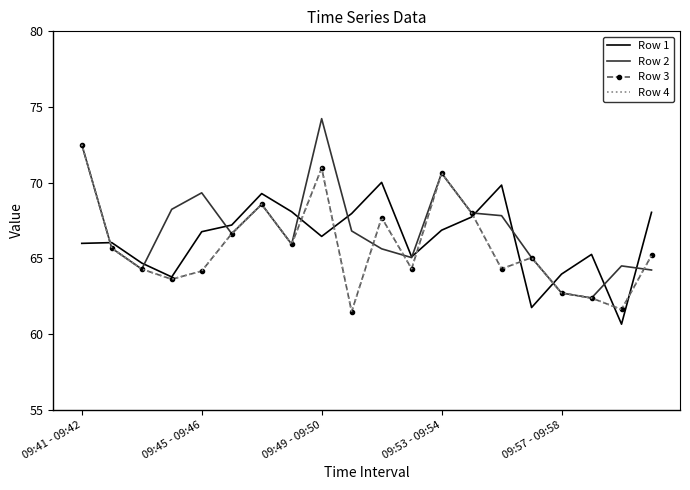

At which category is the sum across all series the highest?

09:41 - 09:42